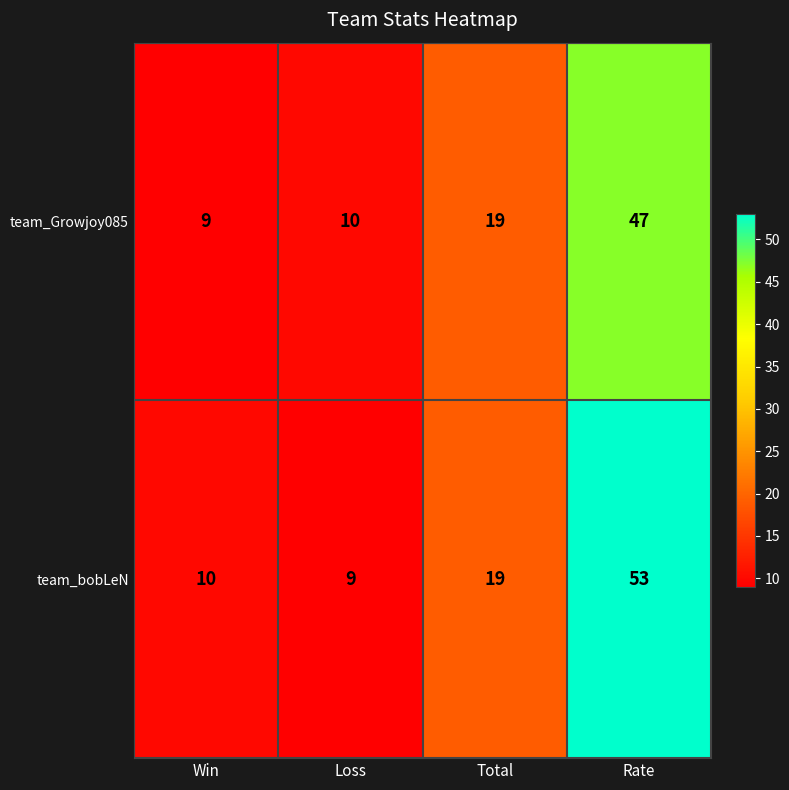

What is the highest value of the team_bobLeN series?

53